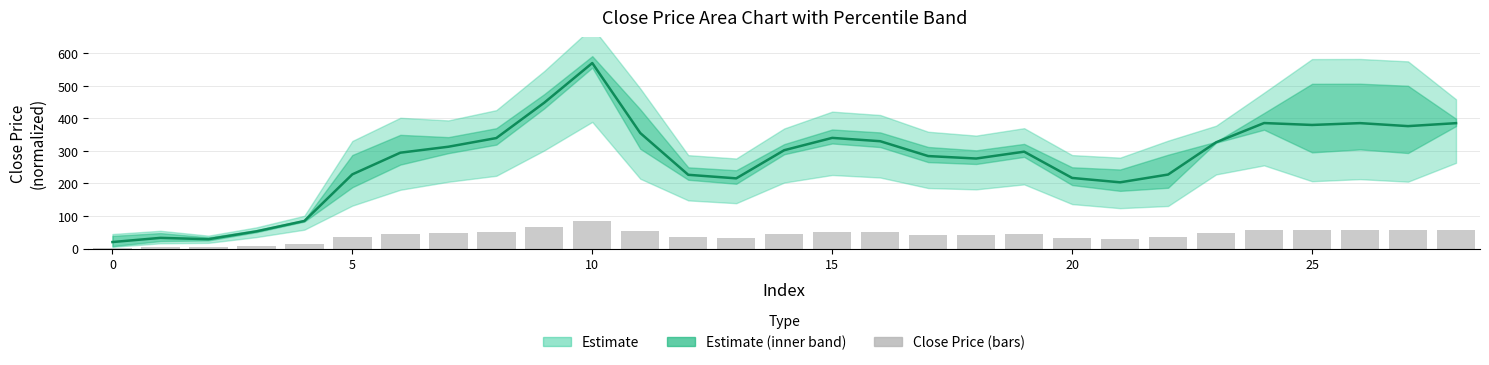

Are the bars grouped side by side (vs. stacked)?

Yes